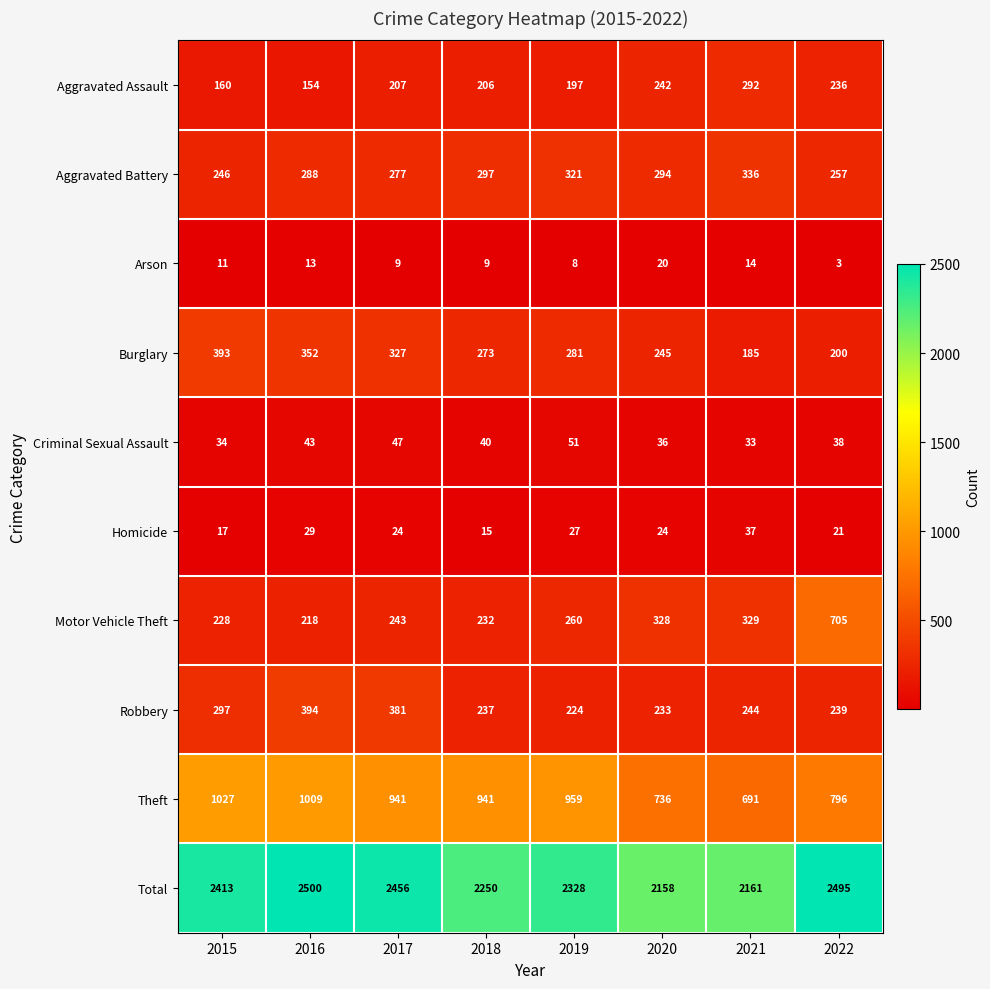

Which label corresponds to the smallest value in the chart?

2022